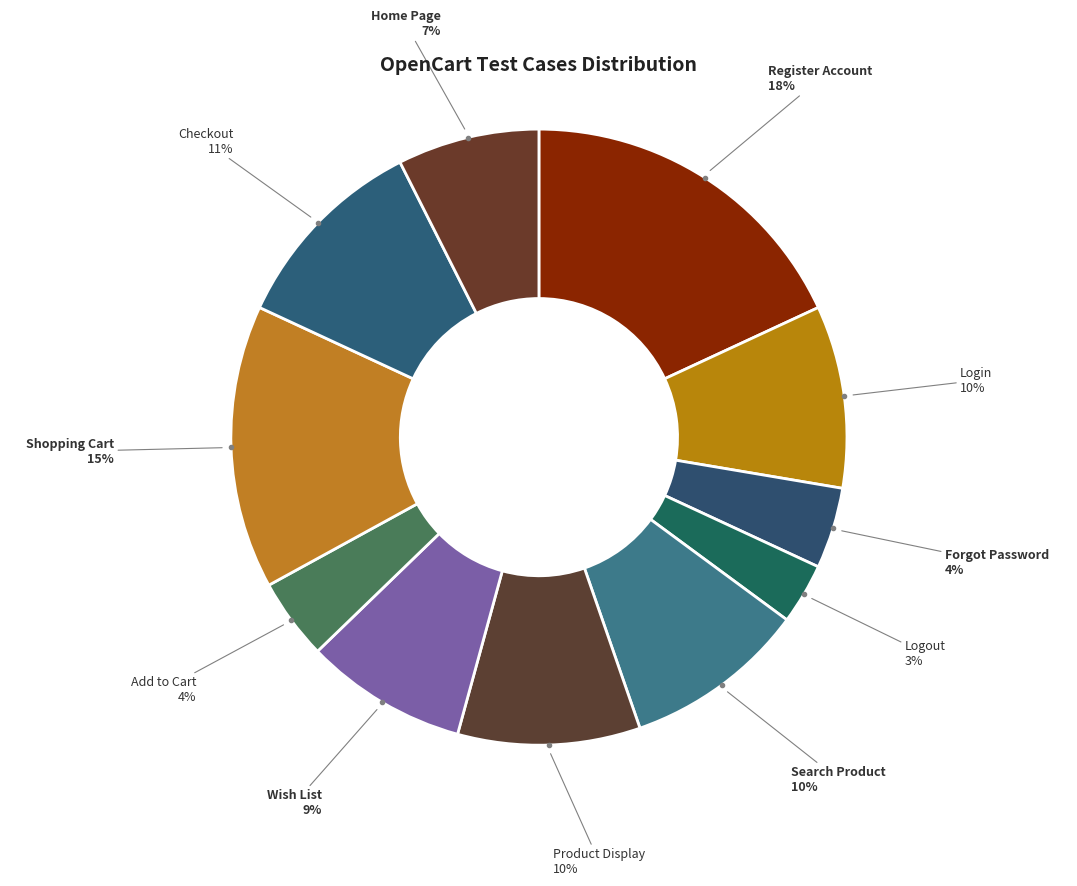

Count the number of slices in the pie.

11